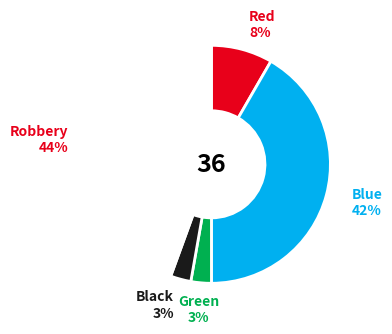

To the nearest percent, what is the average slice percentage?

20%